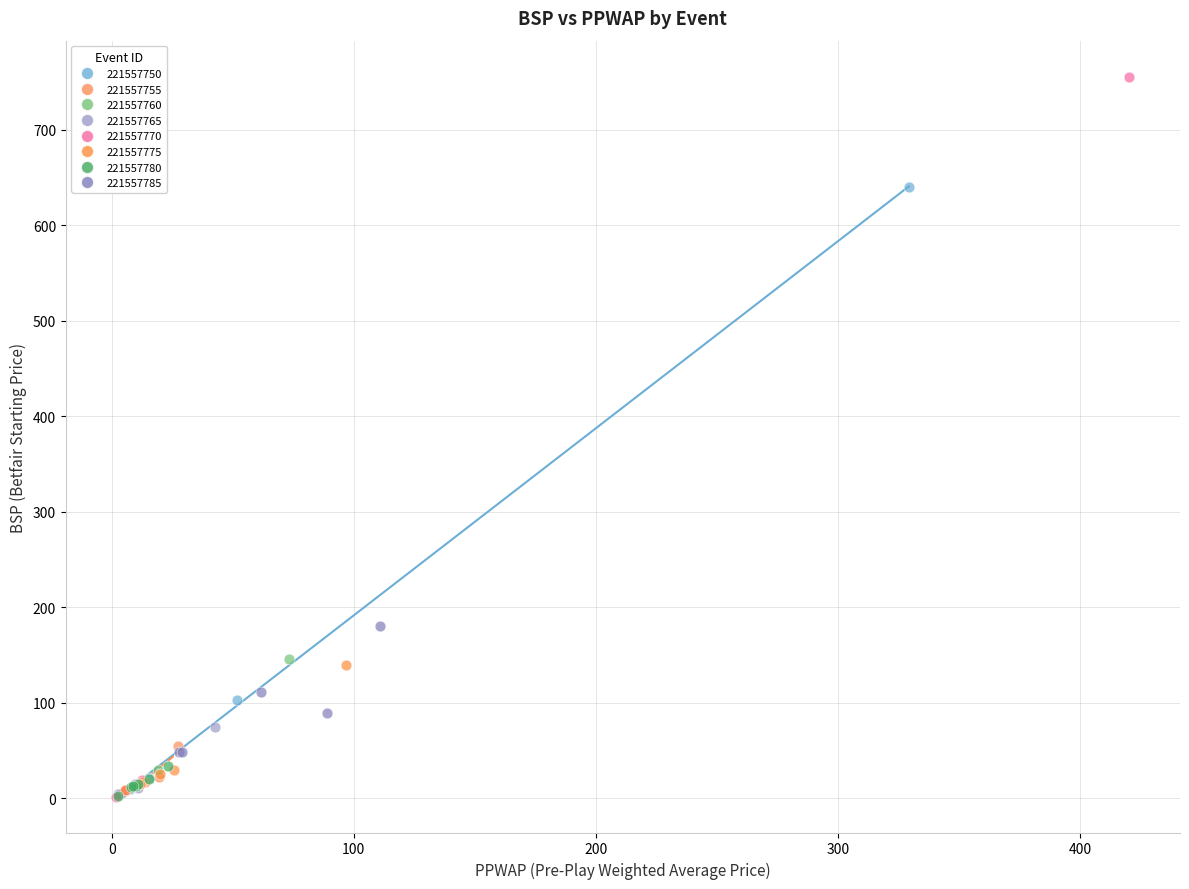

Which series has the largest Y range (max minus min)?

221557770